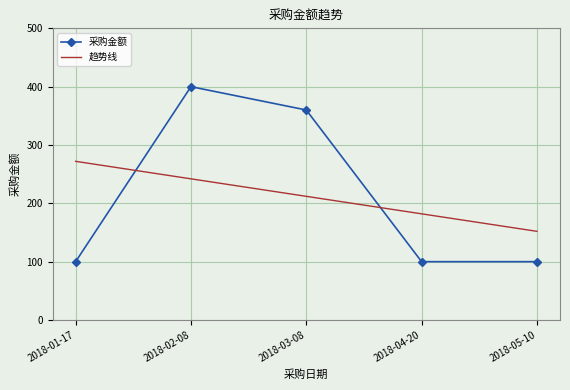

Which category has the highest value in the 采购金额 series?

2018-02-08